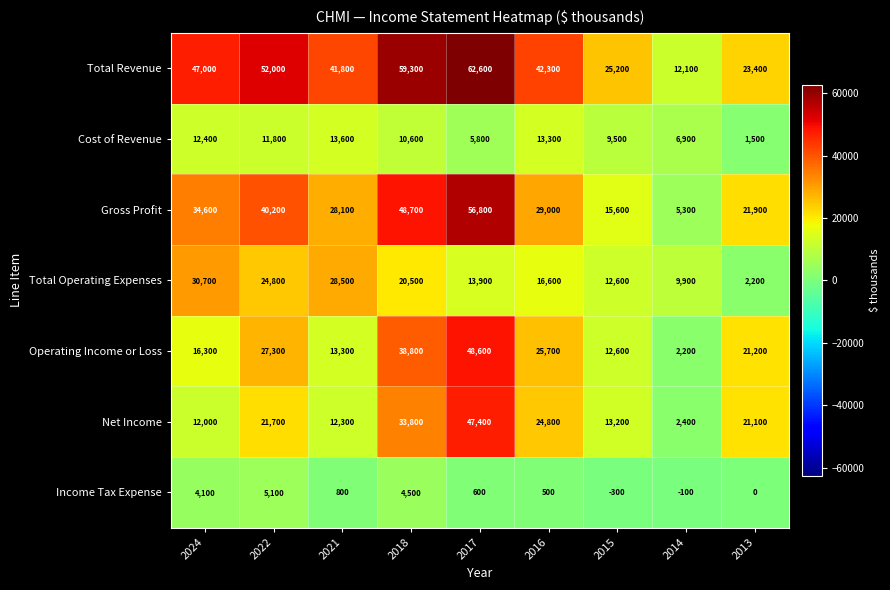

Which category has the lowest value in the Cost of Revenue series?

2013